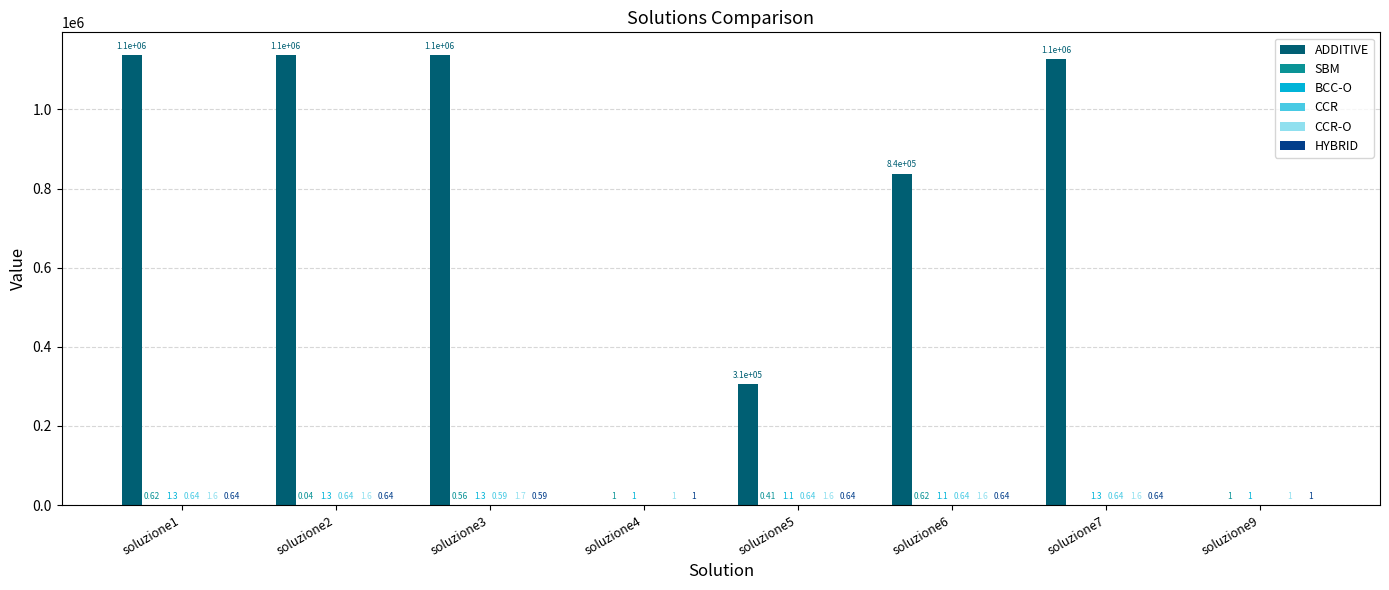

Which series changed the most between soluzione1 and soluzione4?

ADDITIVE